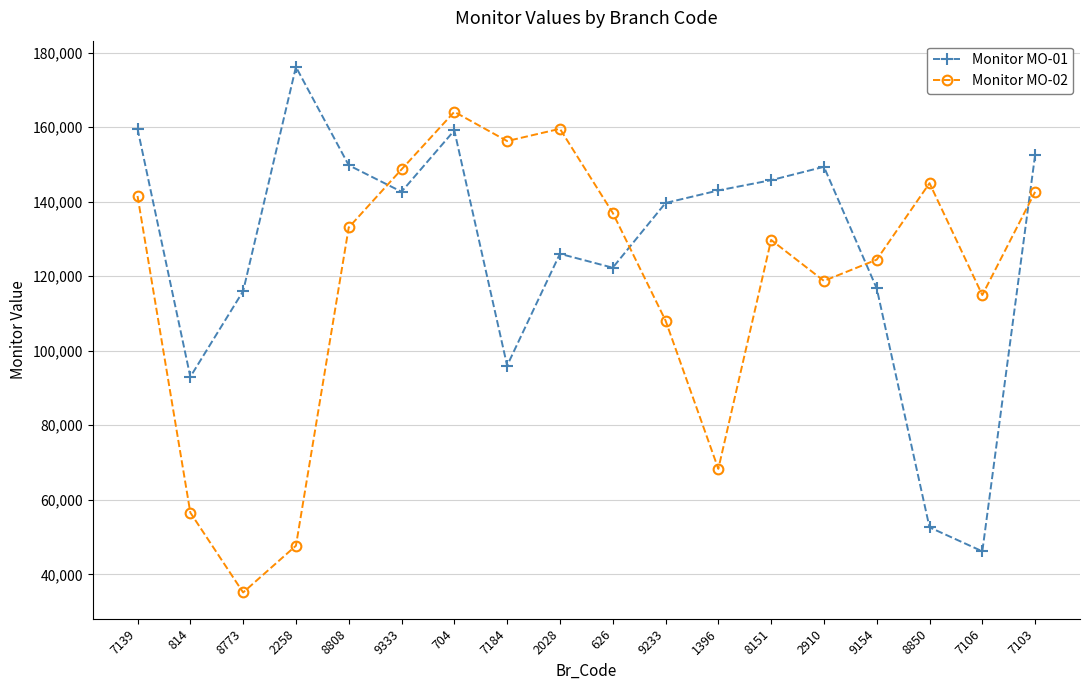

What are all the series names shown in the legend?

Monitor MO-01, Monitor MO-02